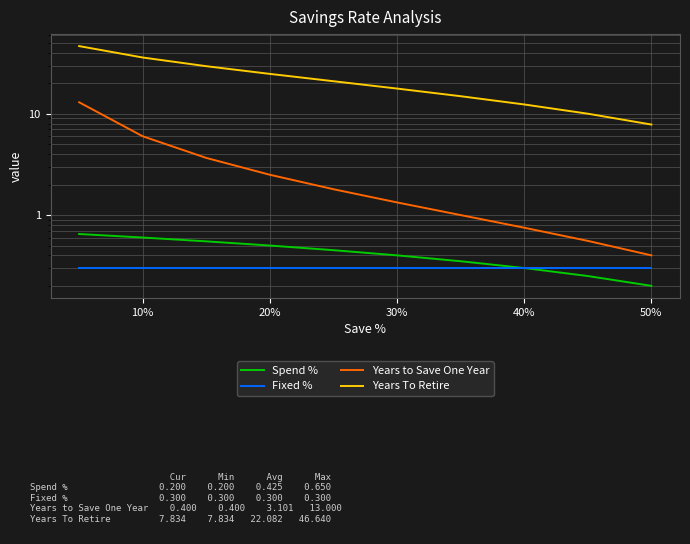

Reading left to right, extract all data points from this chart.

Spend %: 0.7	0.6	0.6	0.5	0.5	0.4	0.3	0.3	0.2	0.2
Fixed %: 0.3	0.3	0.3	0.3	0.3	0.3	0.3	0.3	0.3	0.3
Years to Save One Year: 13.0	6.0	3.7	2.5	1.8	1.3	1.0	0.8	0.6	0.4
Years To Retire: 46.6	36.0	29.5	24.8	21.0	17.8	14.9	12.4	10.0	7.8